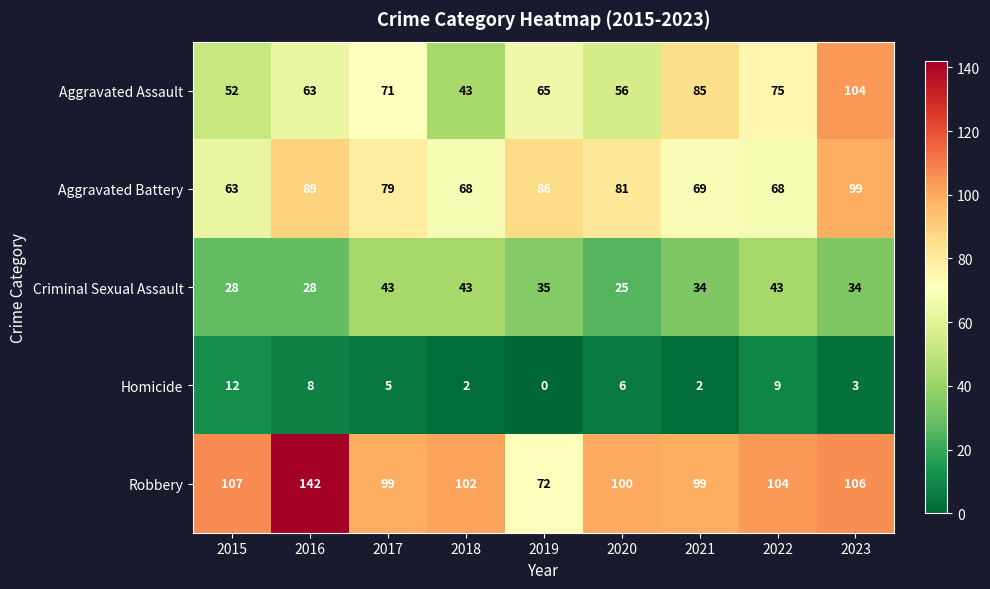

The Criminal Sexual Assault series shows 7 at 2015. True or false?

False